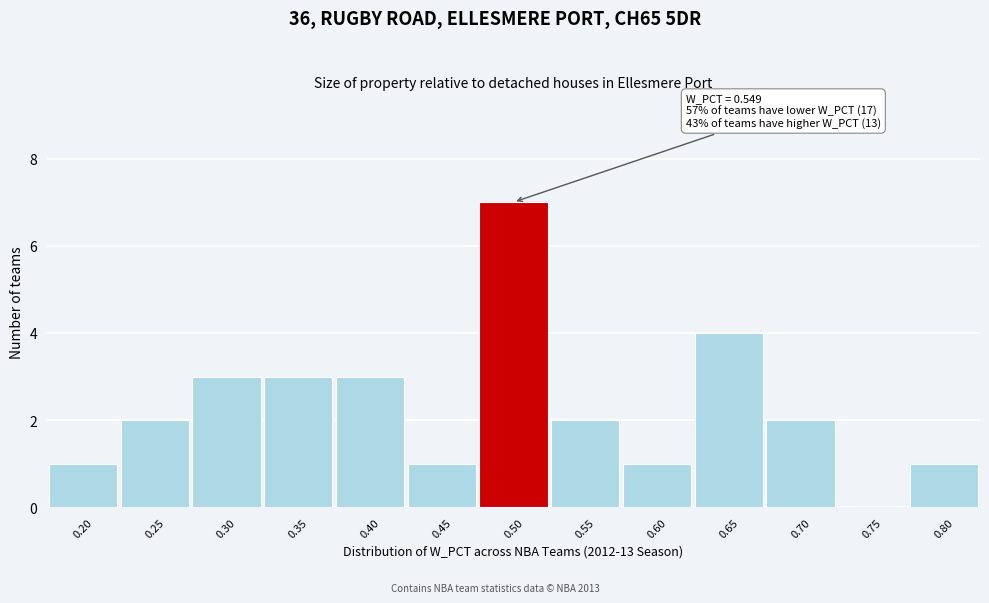

Reading right to left, transcribe all the data shown in this chart.

0.80=1	0.75=0	0.70=2	0.65=4	0.60=1	0.55=2	0.50=7	0.45=1	0.40=3	0.35=3	0.30=3	0.25=2	0.20=1